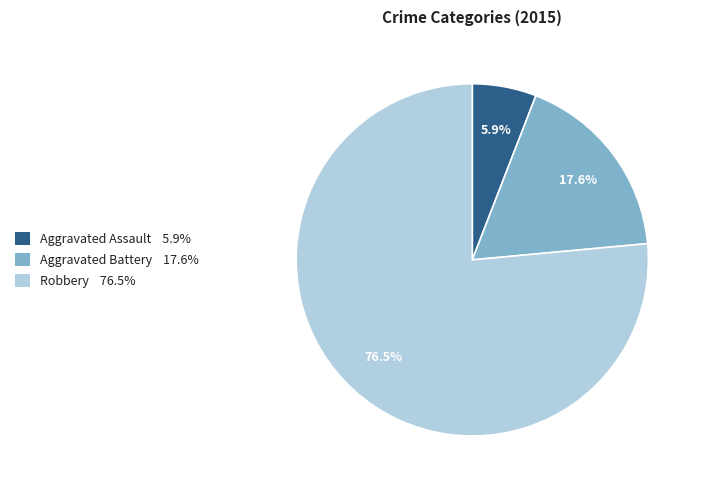

Does any single category account for the majority?

Yes